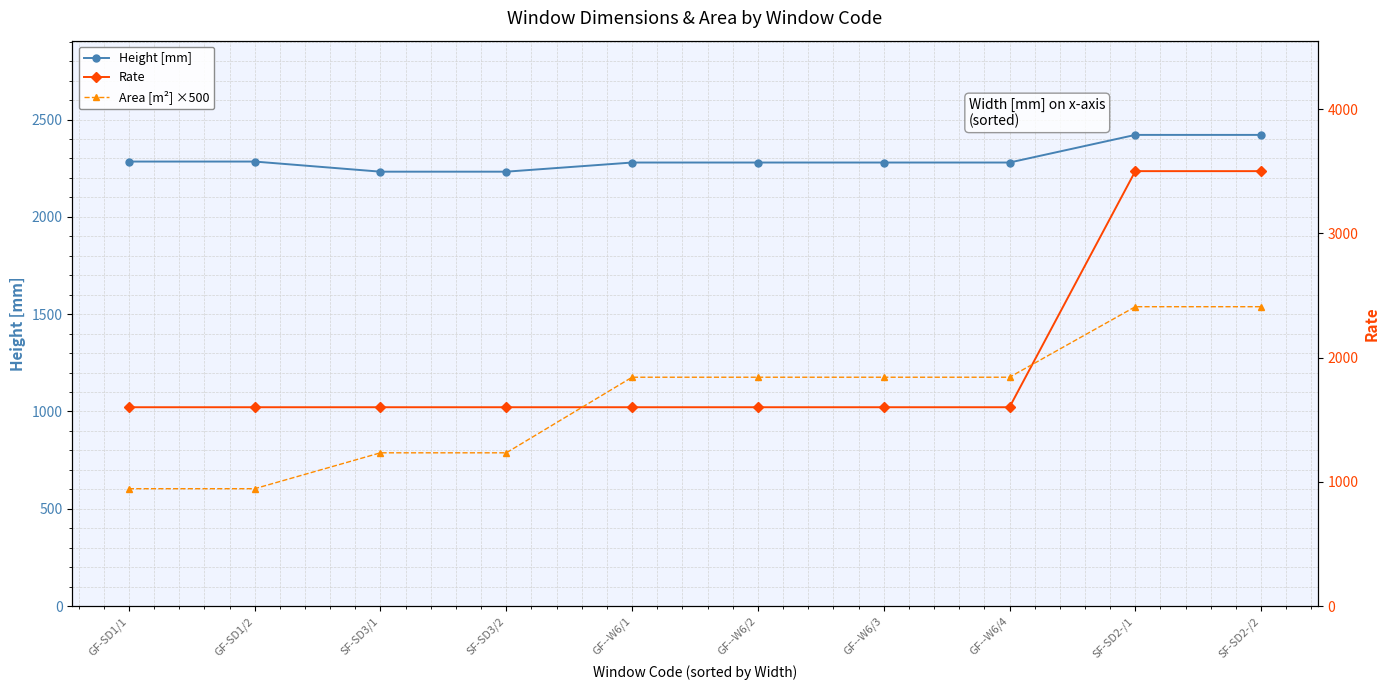

Which has a higher value, GF--W6/4 or GF-SD1/1?

GF-SD1/1